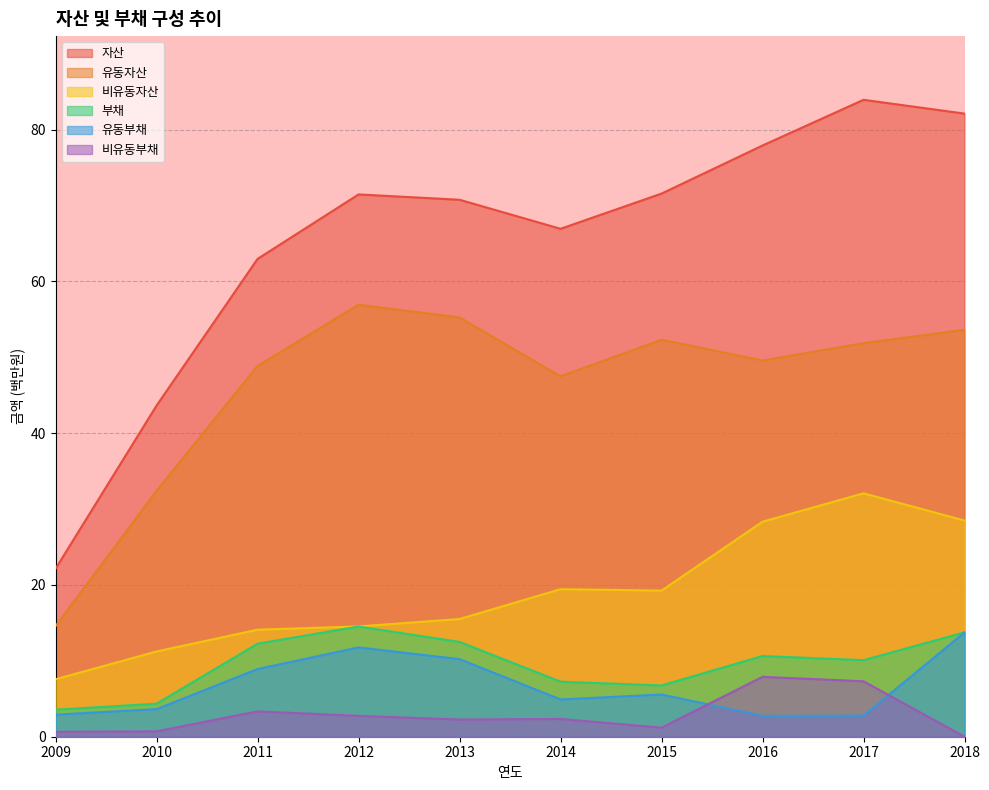

Is the value of 자산 at 2018 greater than the value of 유동부채 at 2011?

Yes